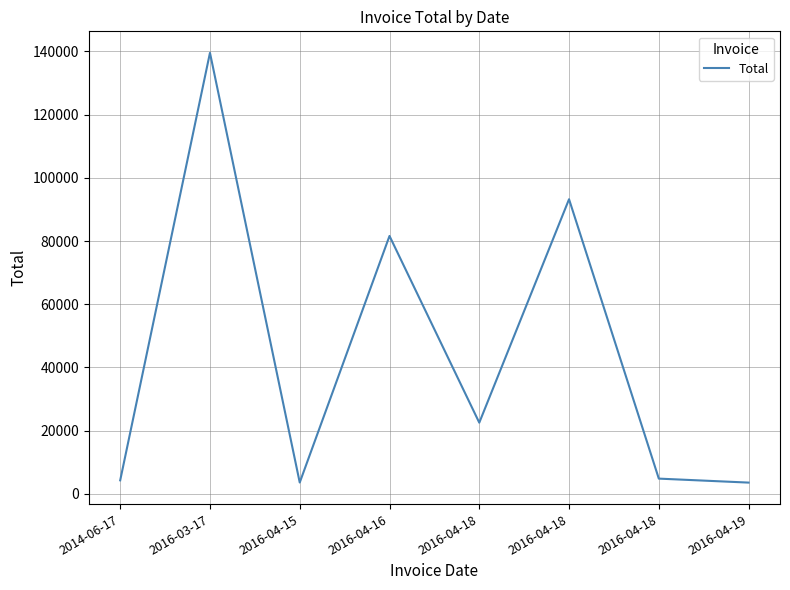

How many categories are shown in the chart?

8